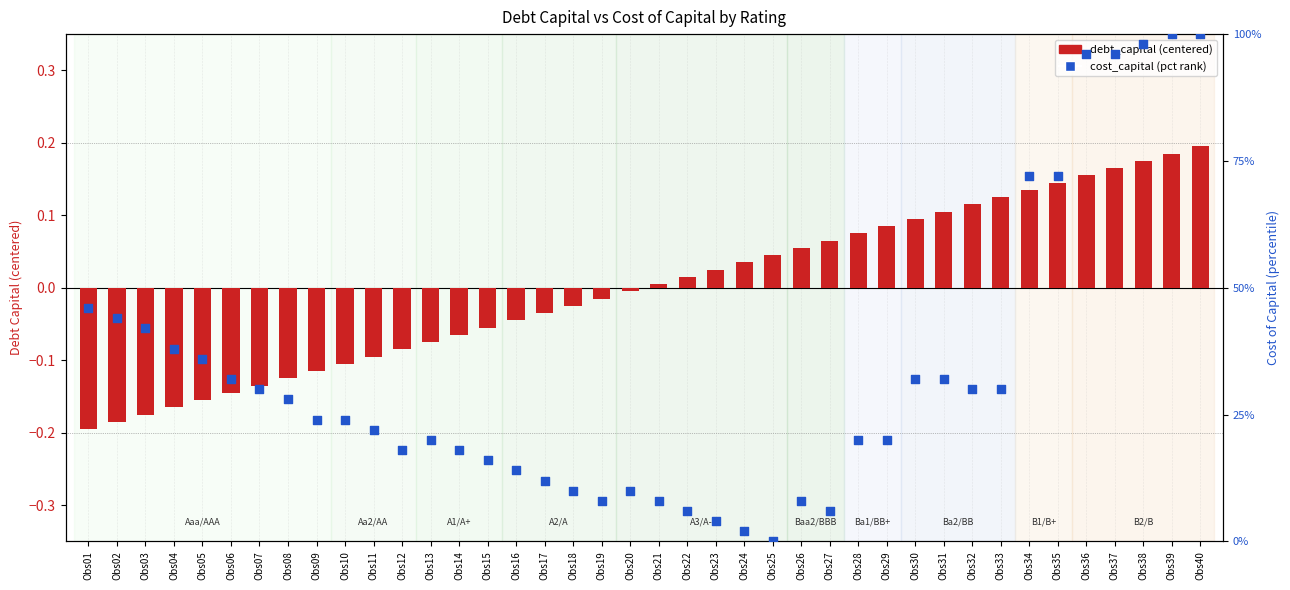

Which series reaches the minimum Y coordinate?

debt_capital (centered)